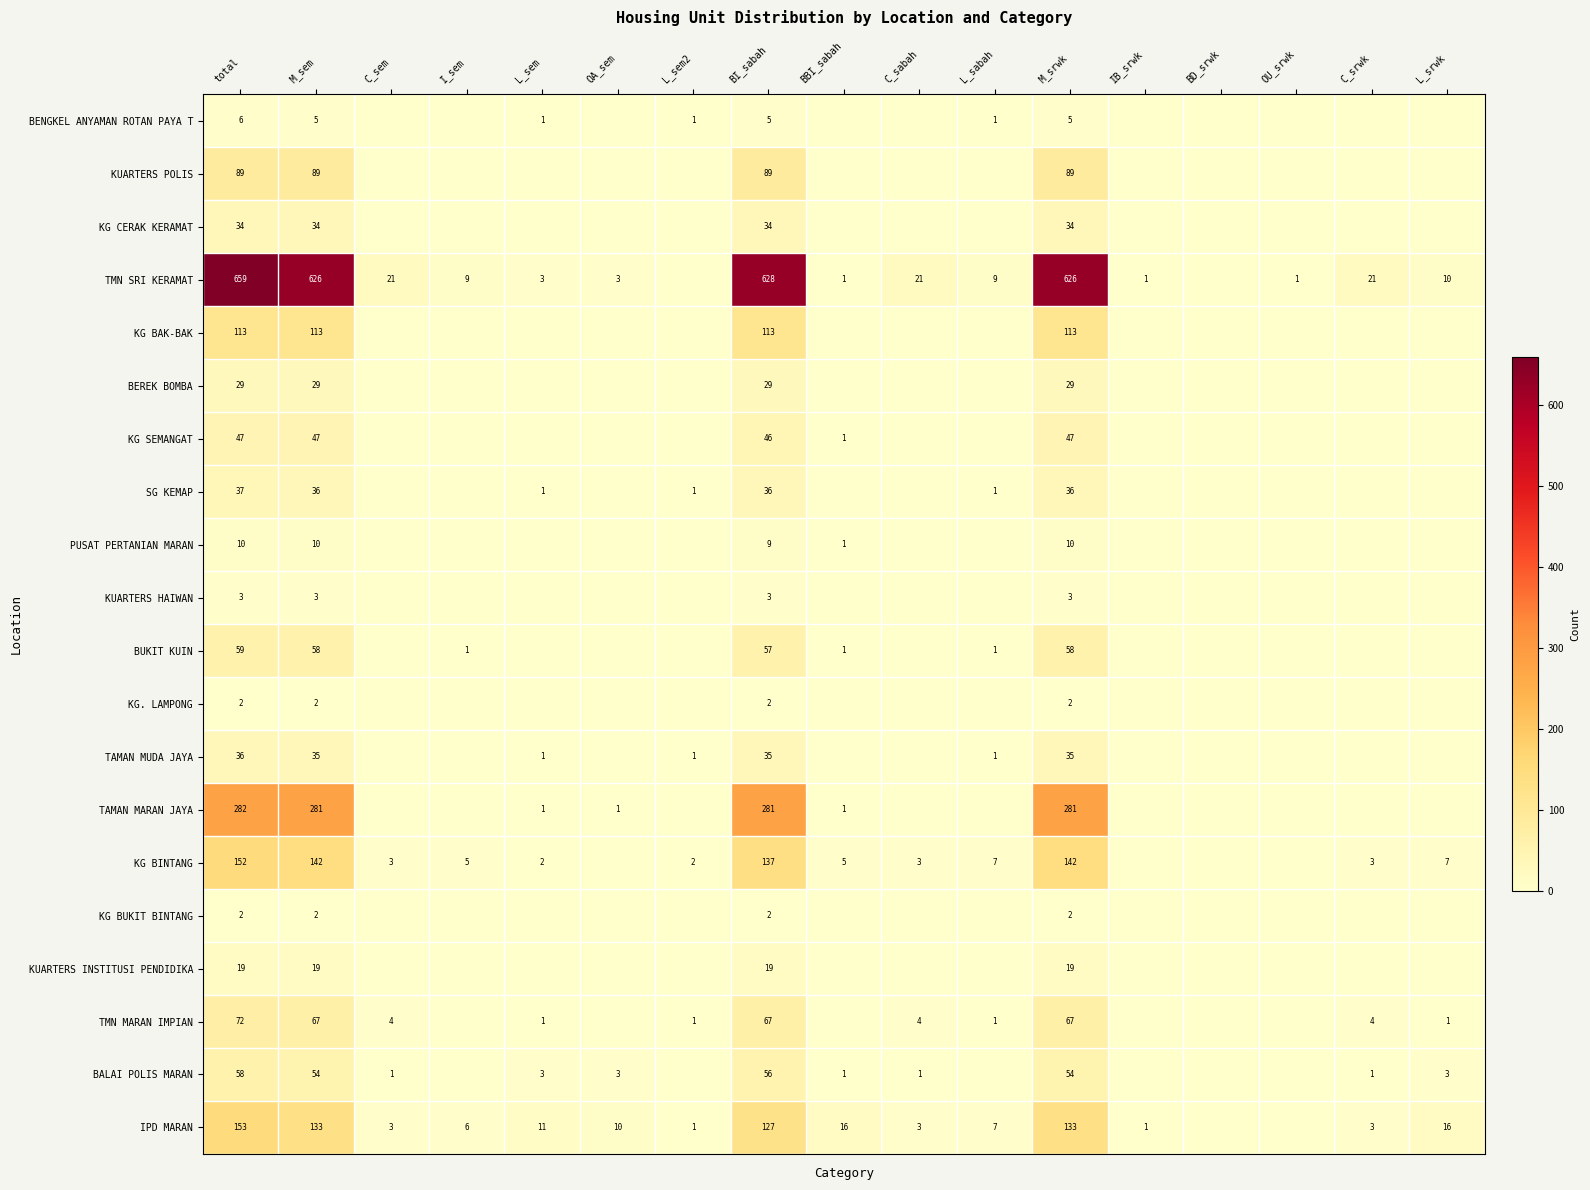

Which category has the highest value in the KG BINTANG series?

total